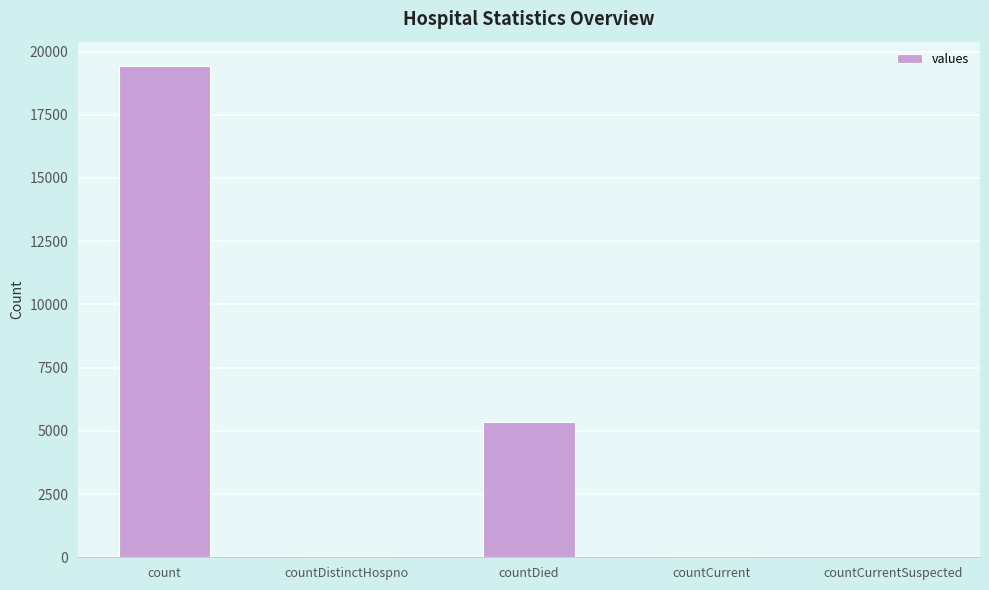

What is the maximum value shown in the chart?

19420